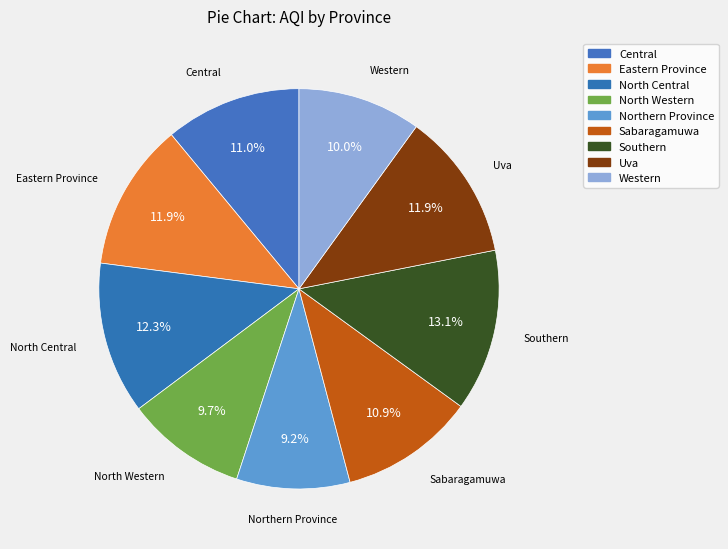

Does any single category account for the majority?

No